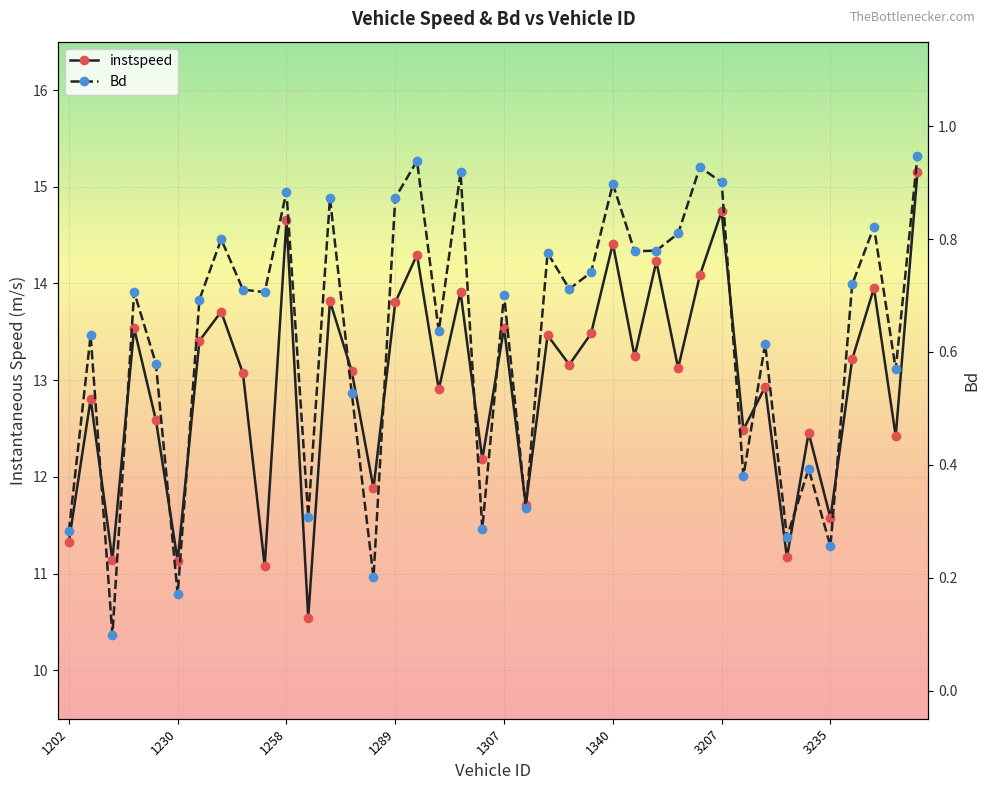

Count the number of data series in this chart.

2